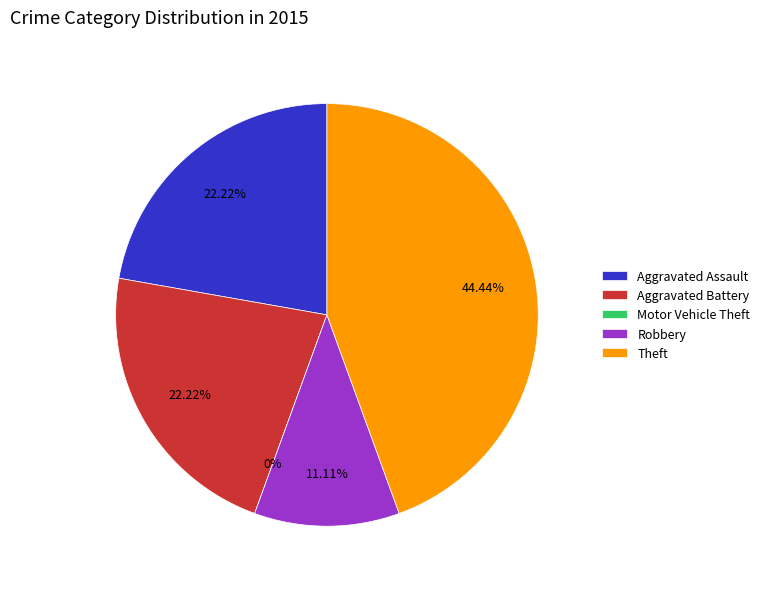

Is it true that Theft is 56% of the pie?

False